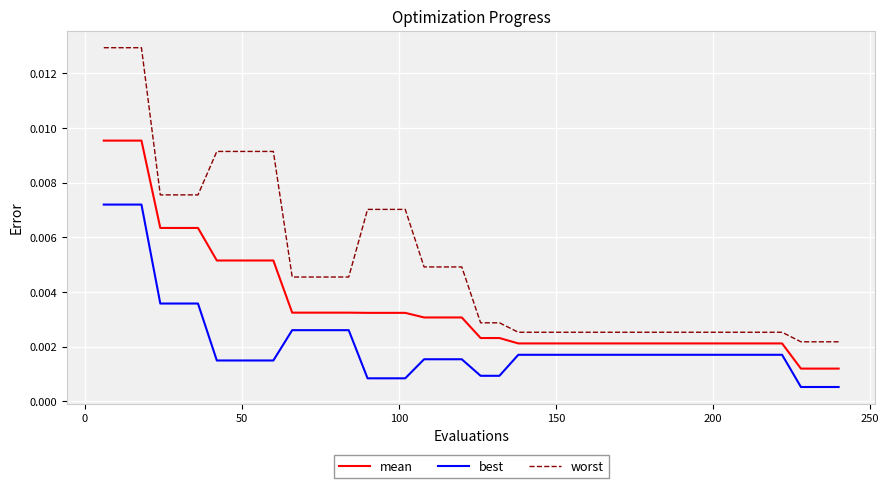

Which series has the widest spread of values?

worst